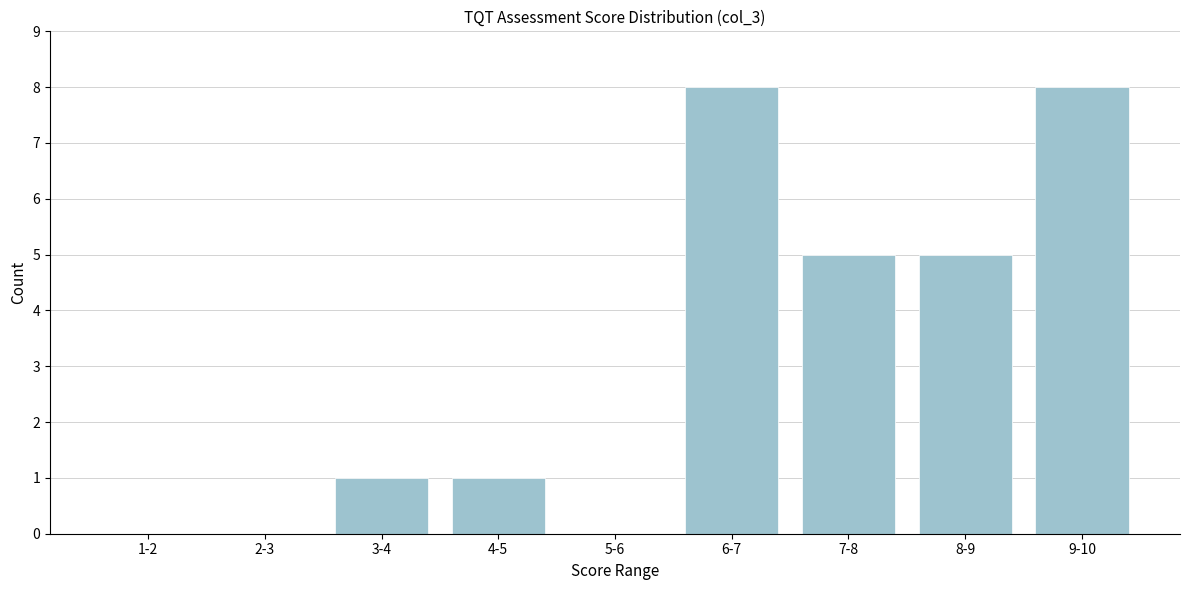

Reading right to left, transcribe all the data shown in this chart.

9-10=8	8-9=5	7-8=5	6-7=8	5-6=0	4-5=1	3-4=1	2-3=0	1-2=0